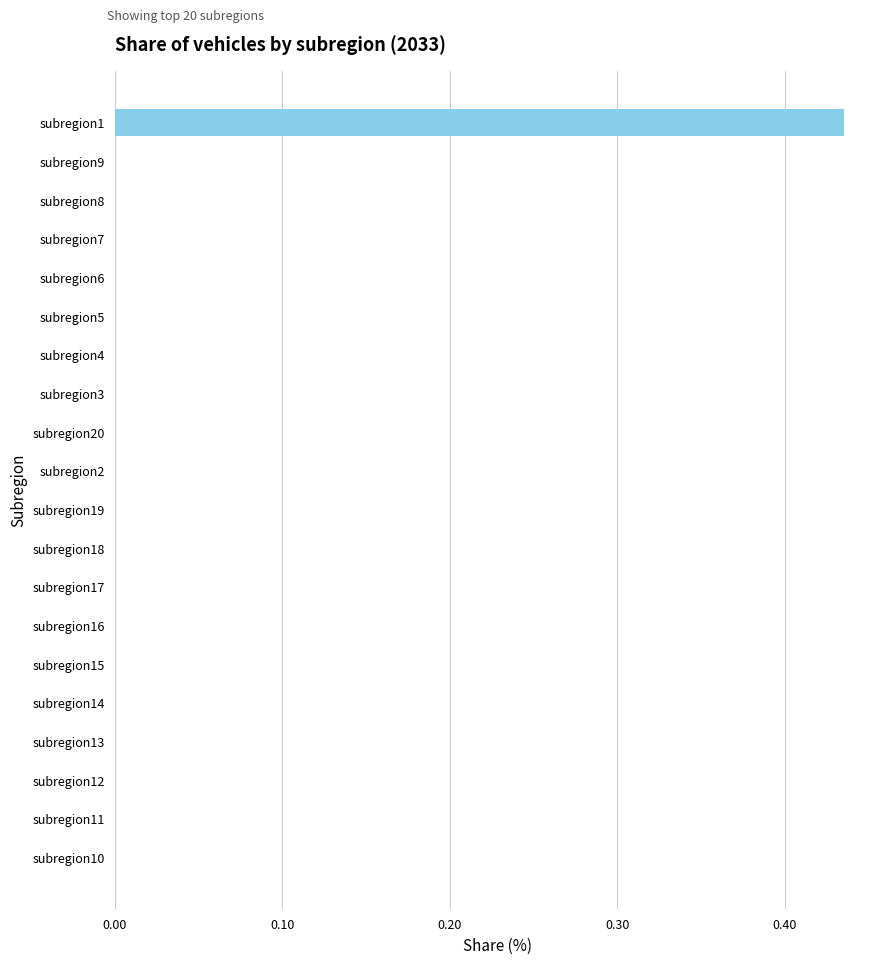

Is it true that the value at subregion4 is -0.2?

False